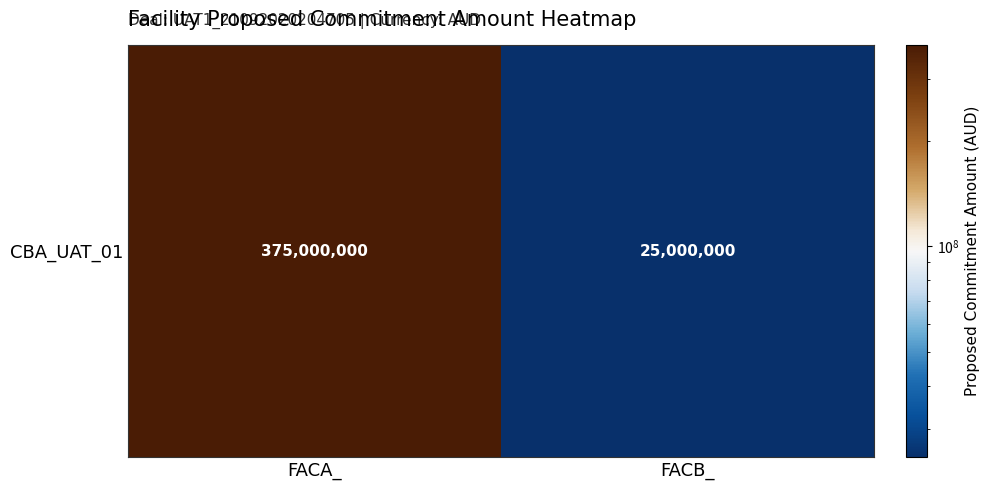

Reading right to left, what are all the values shown in this chart?

FACB_=25000000	FACA_=375000000